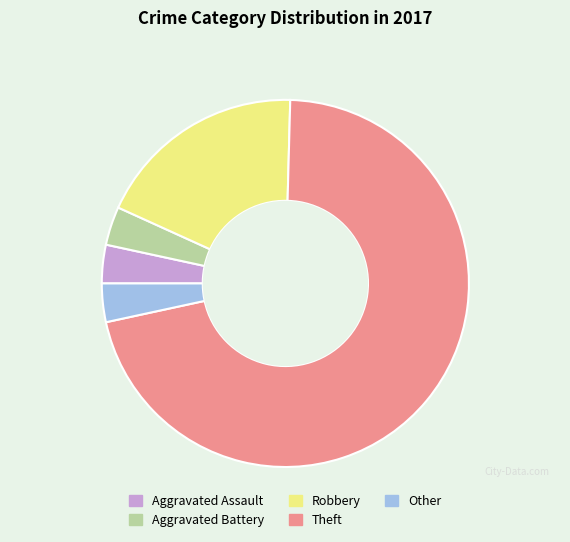

Between Robbery and Other, which is larger?

Robbery